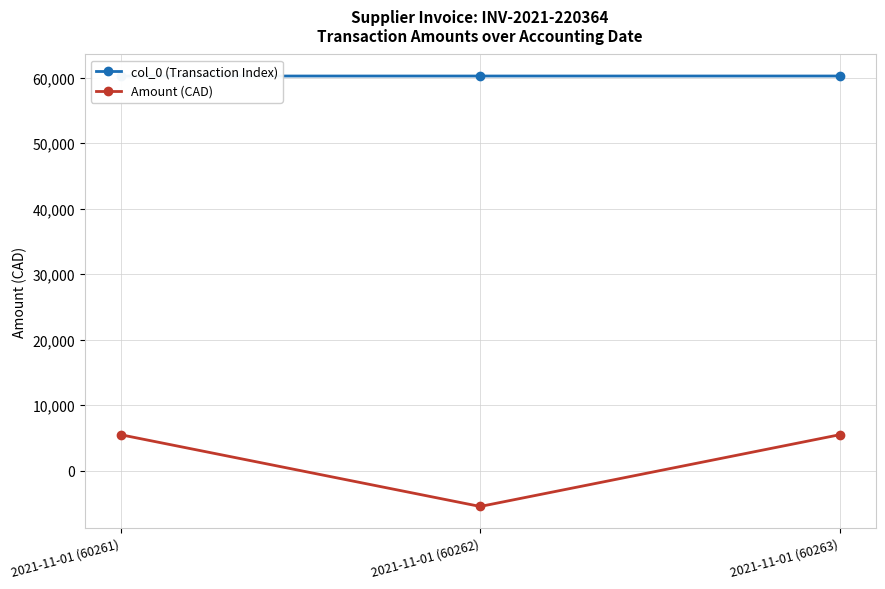

List the series in order of their peak value, highest first.

col_0 (Transaction Index), Amount (CAD)